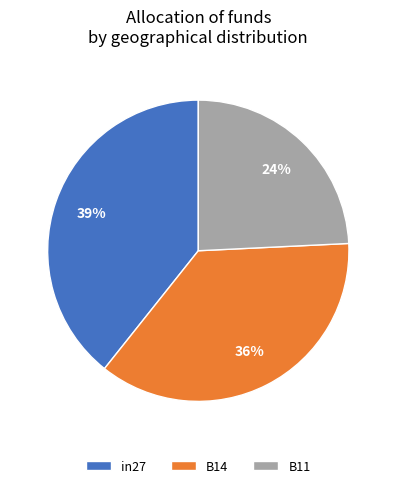

Count the number of slices in the pie.

3